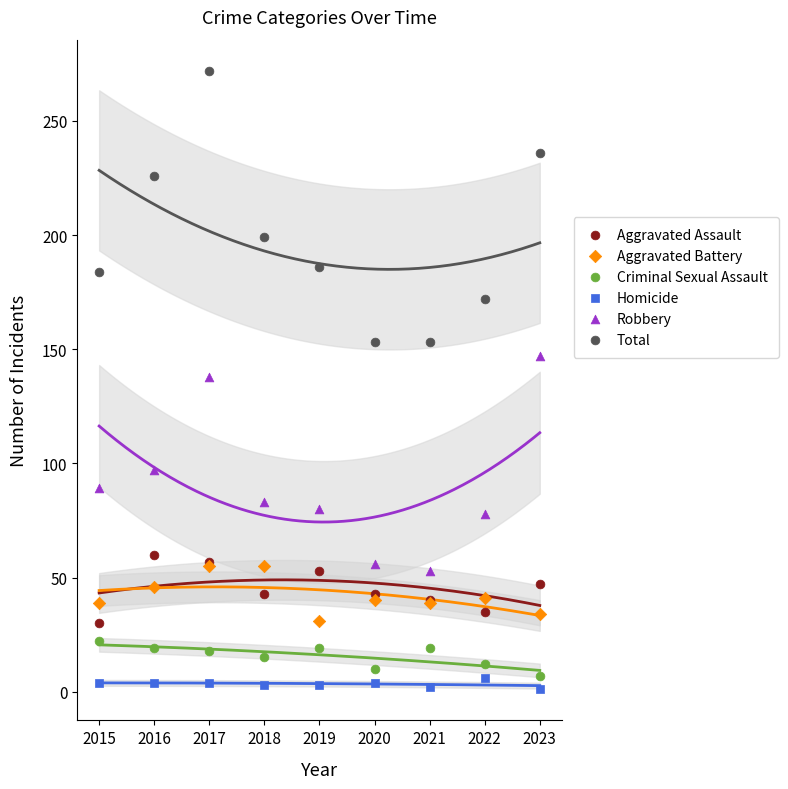

In the Robbery series, what Y value is closest to 100?

97